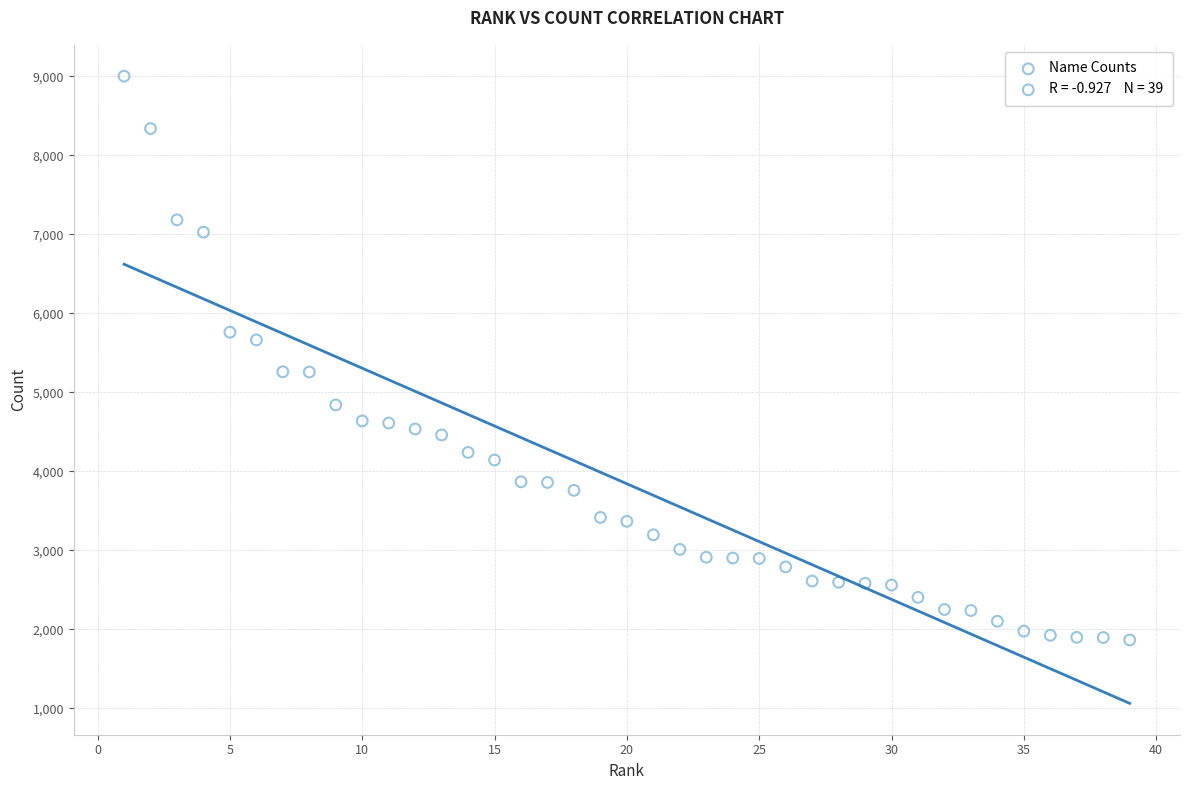

What is the range of X values (max minus min)?

38